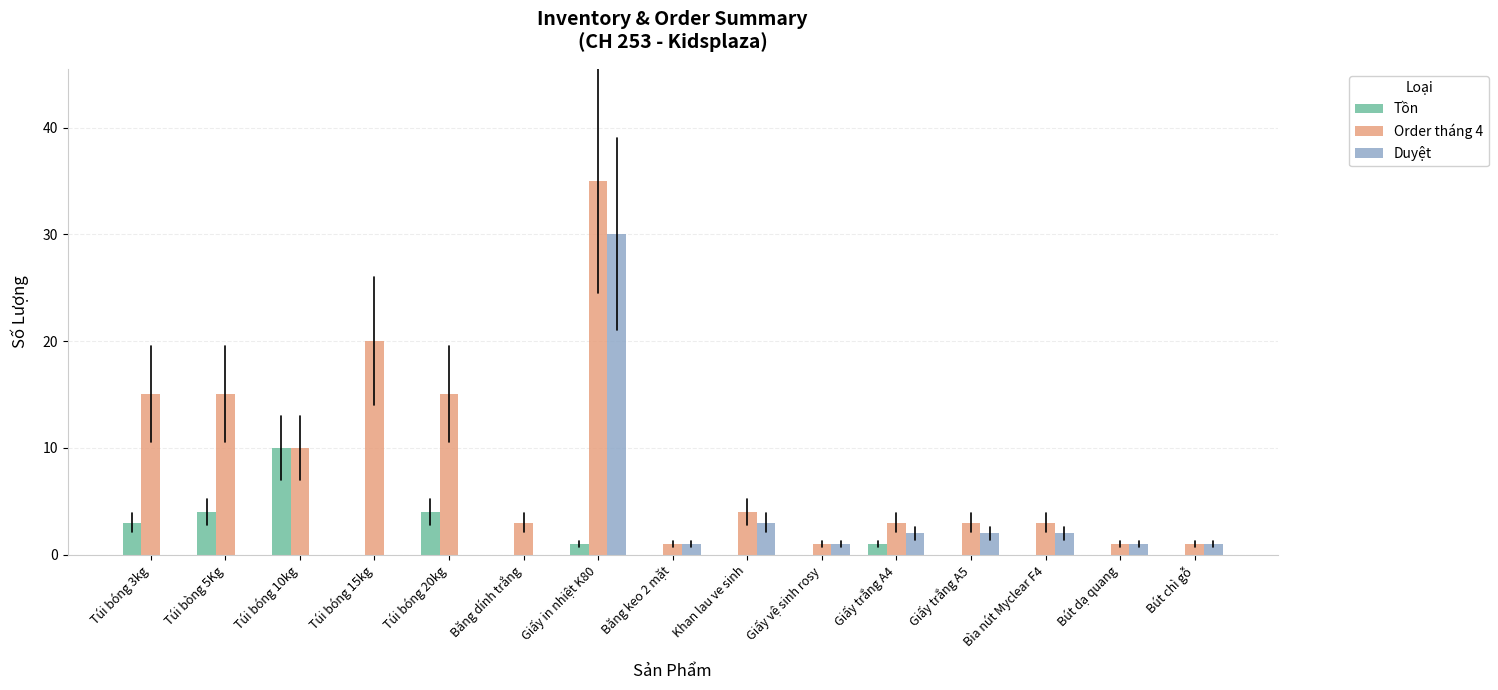

Reading left to right, what are all the values shown in this chart?

Tồn: Túi bóng 3kg=3	Túi bòng 5Kg=4	Túi bóng 10kg=10	Túi bóng 15kg=0	Túi bóng 20kg=4	Băng dính trắng=0	Giấy in nhiệt K80=1	Băng keo 2 mặt=0	Khan lau ve sinh=0	Giấy vệ sinh rosy=0	Giấy trắng A4=1	Giấy trắng A5=0	Bìa nút Myclear F4=0	Bút dạ quang=0	Bút chì gỗ=0
Order tháng 4: Túi bóng 3kg=15	Túi bòng 5Kg=15	Túi bóng 10kg=10	Túi bóng 15kg=20	Túi bóng 20kg=15	Băng dính trắng=3	Giấy in nhiệt K80=35	Băng keo 2 mặt=1	Khan lau ve sinh=4	Giấy vệ sinh rosy=1	Giấy trắng A4=3	Giấy trắng A5=3	Bìa nút Myclear F4=3	Bút dạ quang=1	Bút chì gỗ=1
Duyệt: Túi bóng 3kg=0	Túi bòng 5Kg=0	Túi bóng 10kg=0	Túi bóng 15kg=0	Túi bóng 20kg=0	Băng dính trắng=0	Giấy in nhiệt K80=30	Băng keo 2 mặt=1	Khan lau ve sinh=3	Giấy vệ sinh rosy=1	Giấy trắng A4=2	Giấy trắng A5=2	Bìa nút Myclear F4=2	Bút dạ quang=1	Bút chì gỗ=1